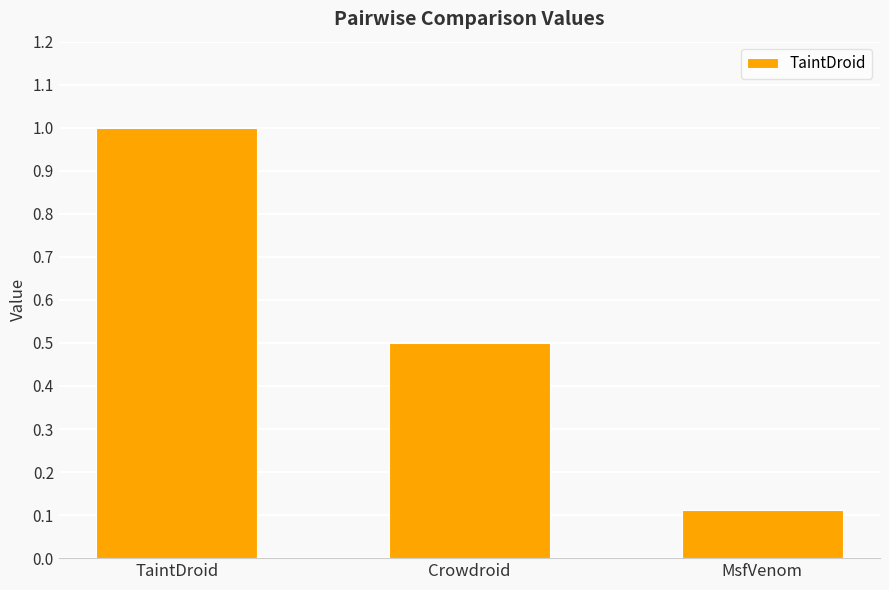

What is the average value?

0.5